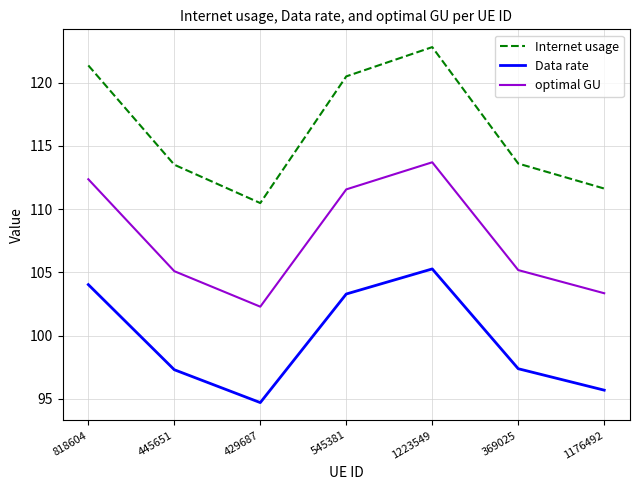

How many interior local peaks does the optimal GU series have?

1